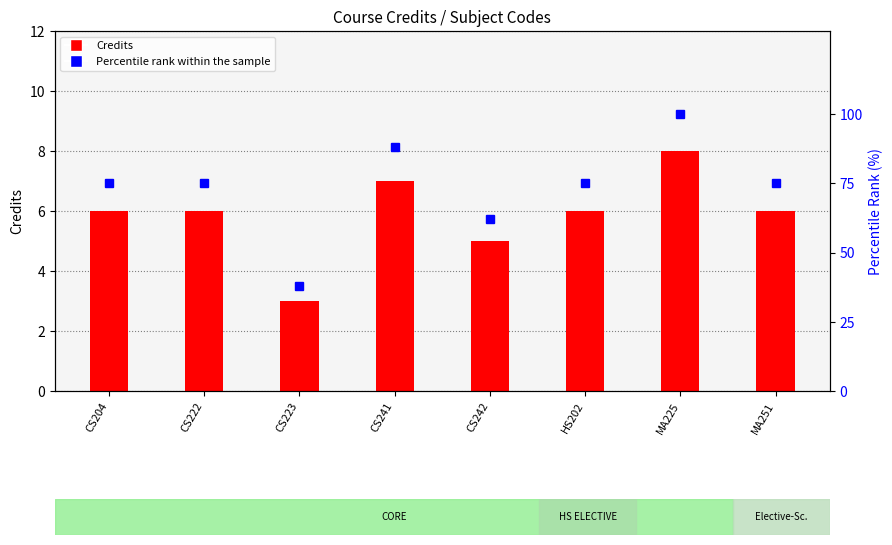

How many values in the Credits series are below 6?

2